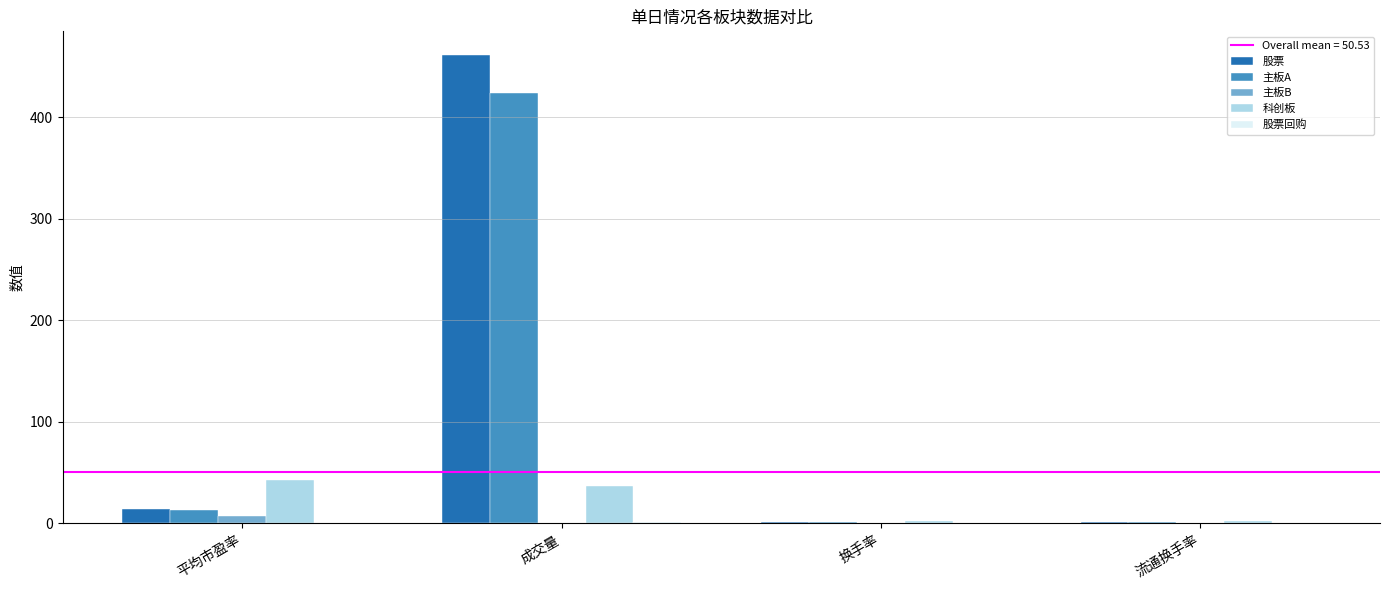

Is it true that 主板A equals 424.0 at 成交量?

True